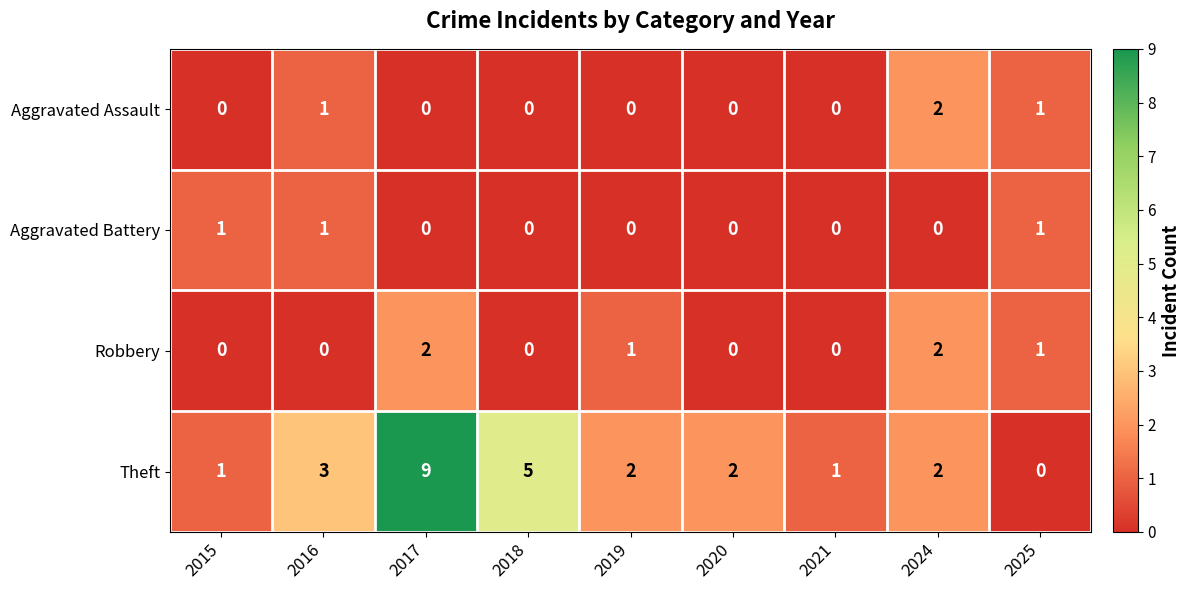

Where does the Theft series first go above 2?

2016